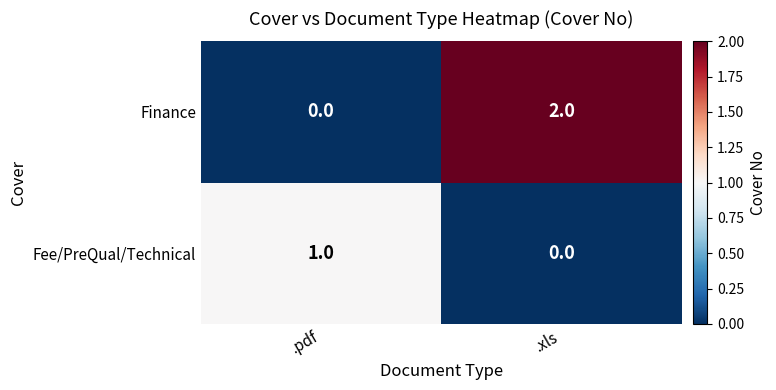

How many series are shown in this chart?

2